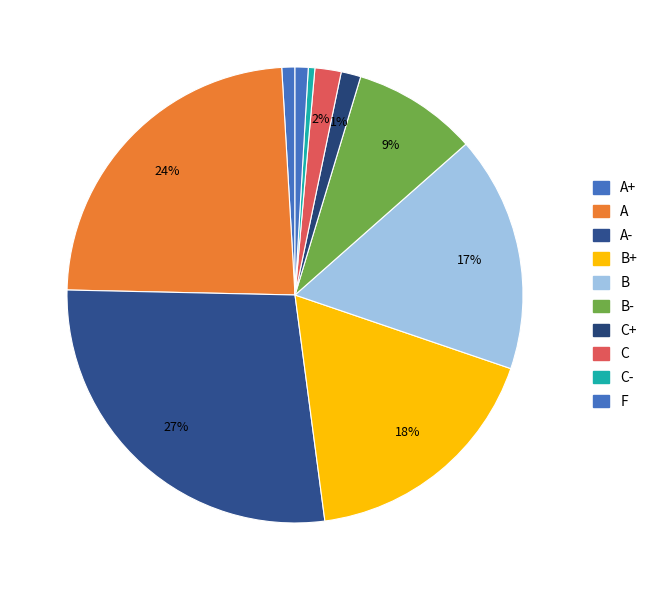

What is the largest slice in the pie chart?

A-